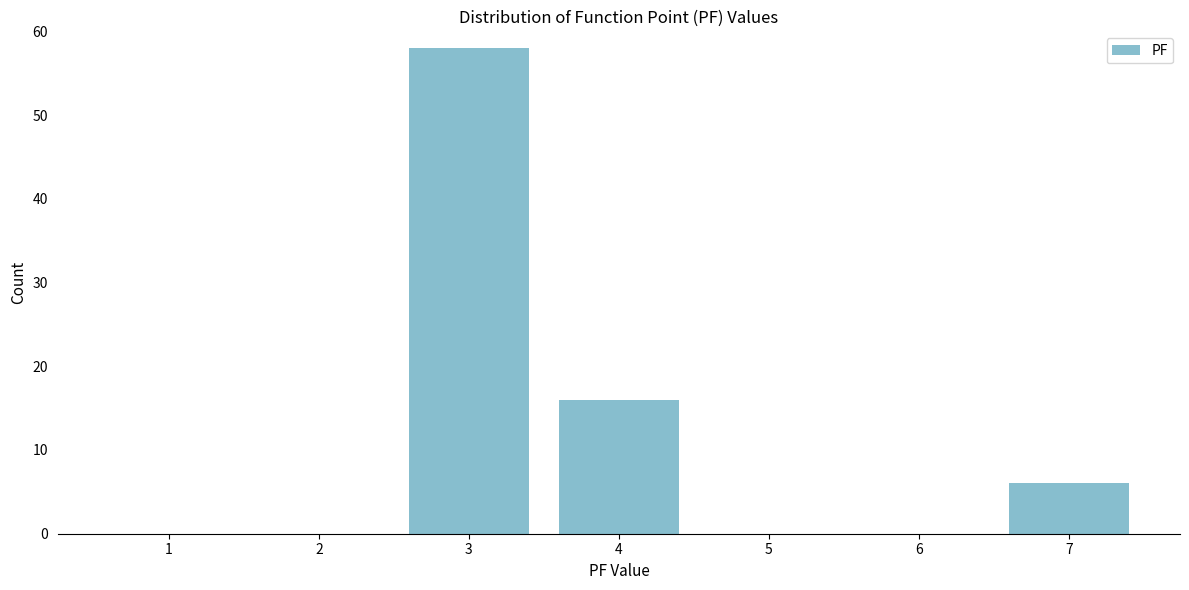

Reading left to right, list all the values displayed in this chart.

1=0	2=0	3=58	4=16	5=0	6=0	7=6